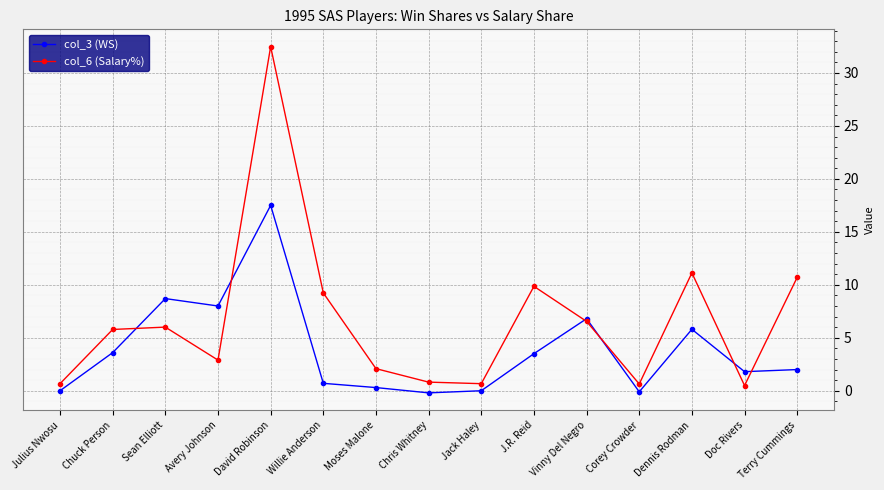

True or false: col_3 (WS) has more than 2 points higher than both neighbors.

True